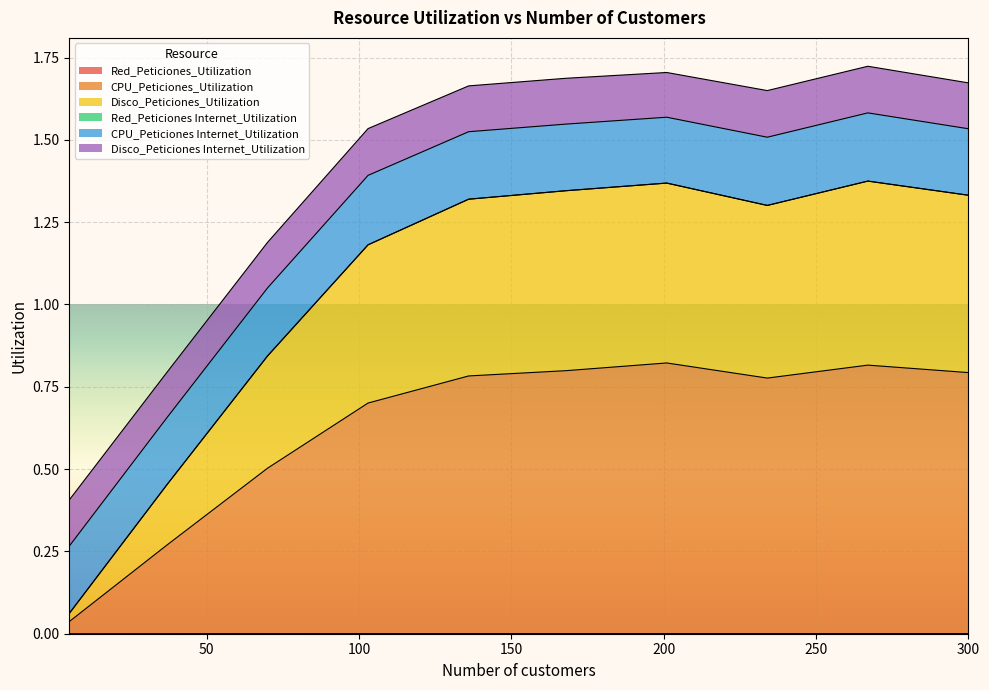

True or false: CPU_Peticiones_Utilization and Red_Peticiones_Utilization cross at least once.

False